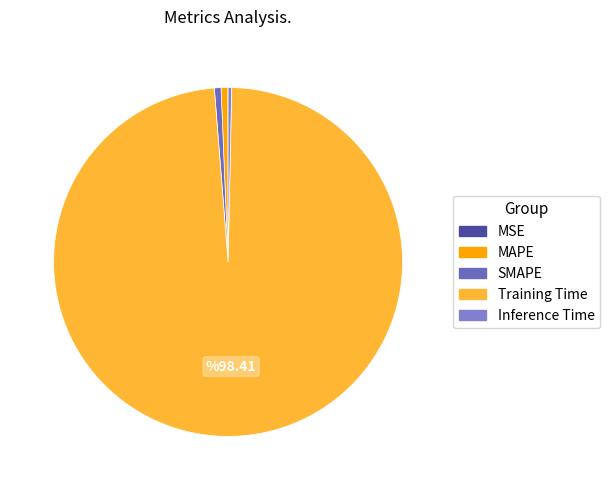

Is there any slice that represents more than half of the pie?

Yes